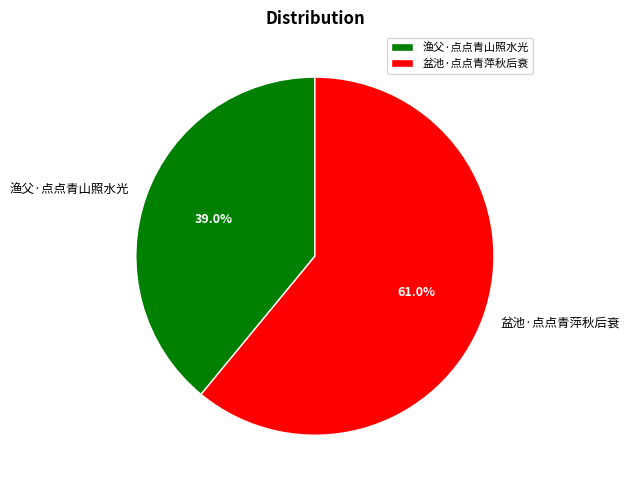

To the nearest percent, what is the difference between the 渔父·点点青山照水光 and 盆池·点点青萍秋后衰 slice percentages?

22%